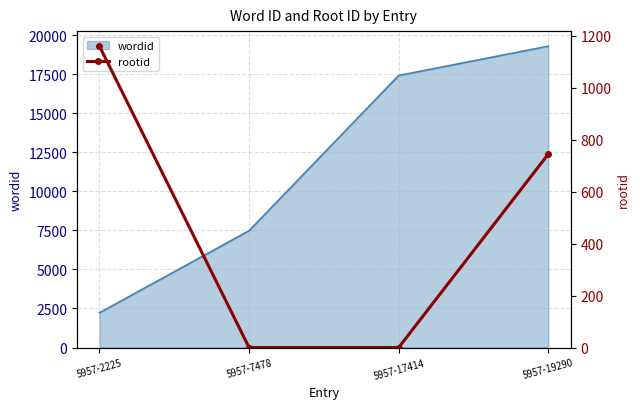

Reading left to right, what are all the values shown in this chart?

1159	0	0	744